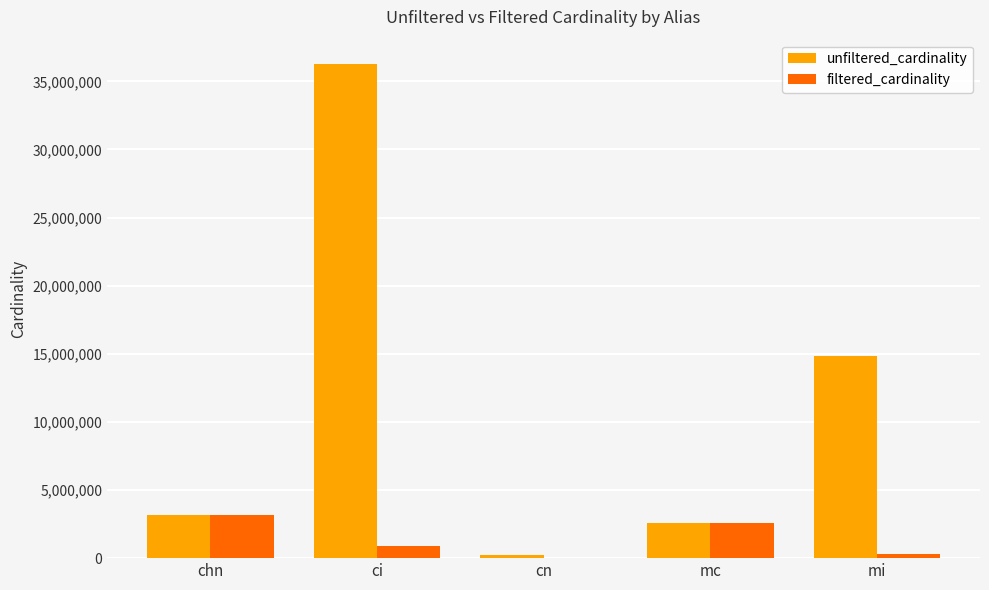

The value of filtered_cardinality at chn is 1669662. True or false?

False